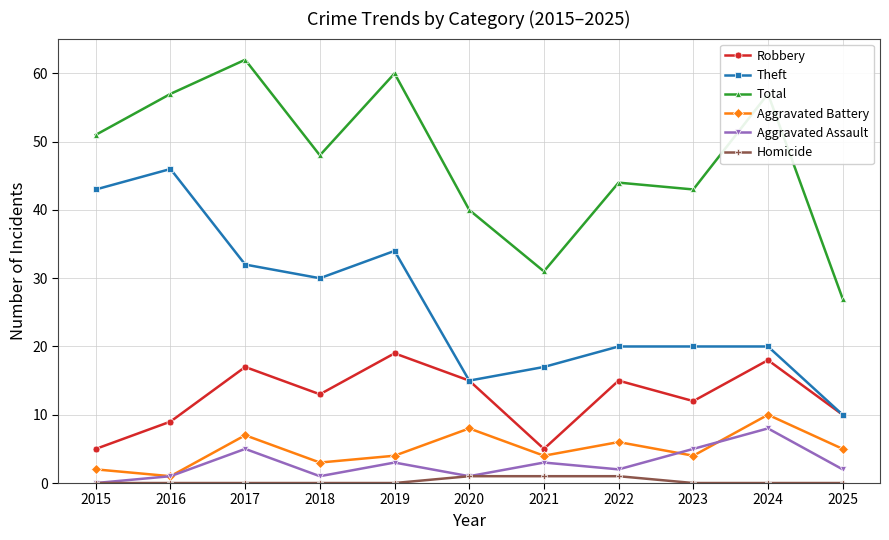

Where does the Robbery series first go above 13?

2017